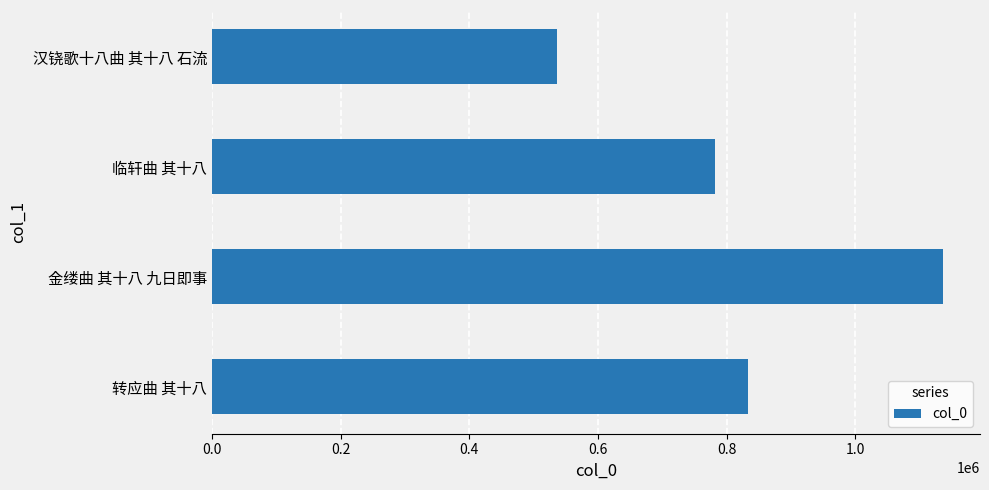

What is the sum of all values?

3288170